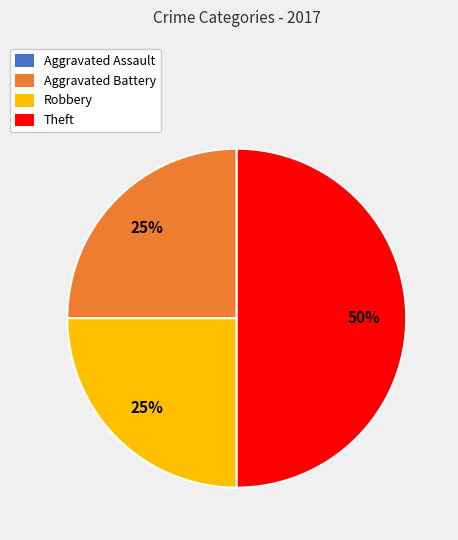

To the nearest percent, what is the average slice percentage?

25%